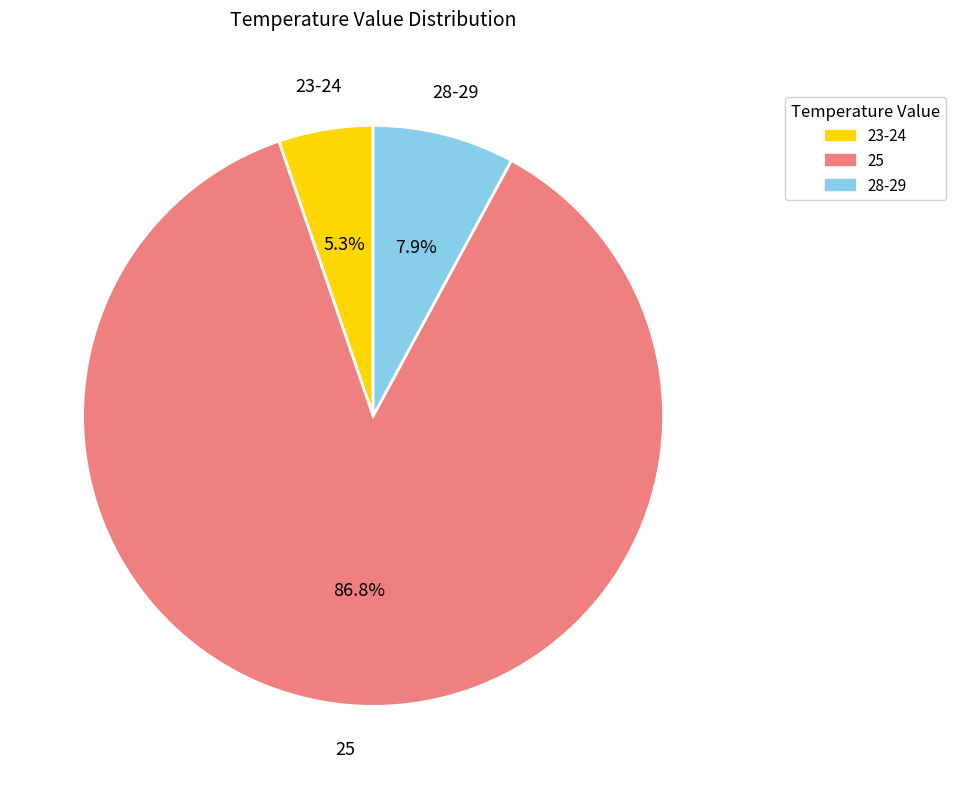

What percentage is NOT represented by 28-29?

92.1%